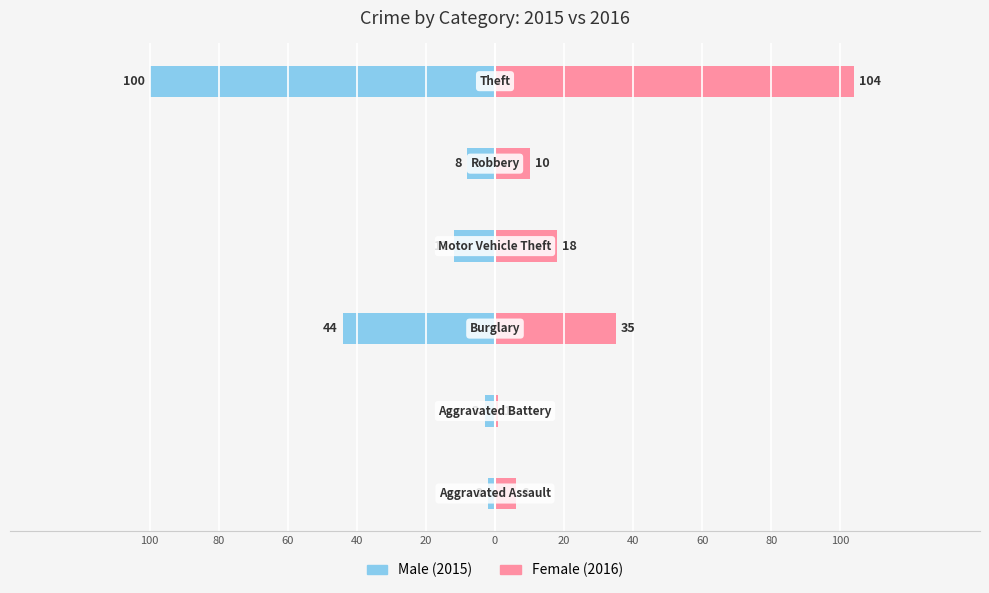

Does the chart contain stacked bars?

No